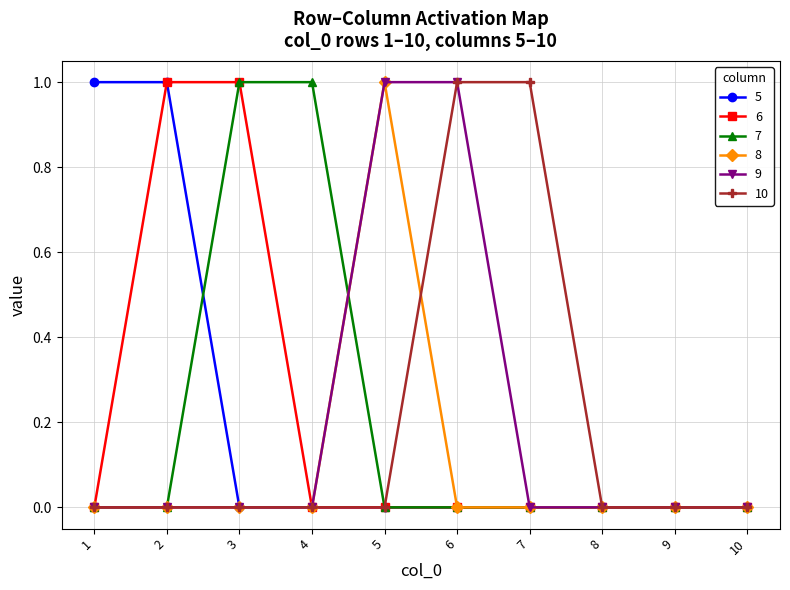

What is the spread (max minus min) of values at 3?

1